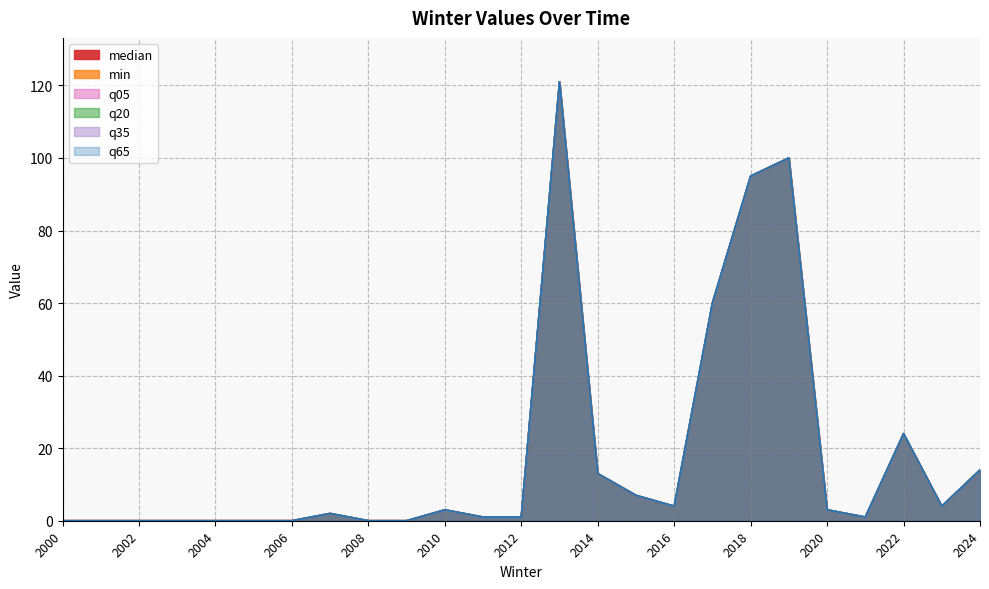

How many lines are shown in the chart?

6